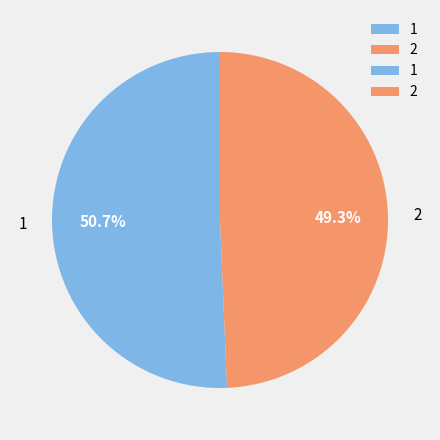

How many slices are in this pie chart?

2